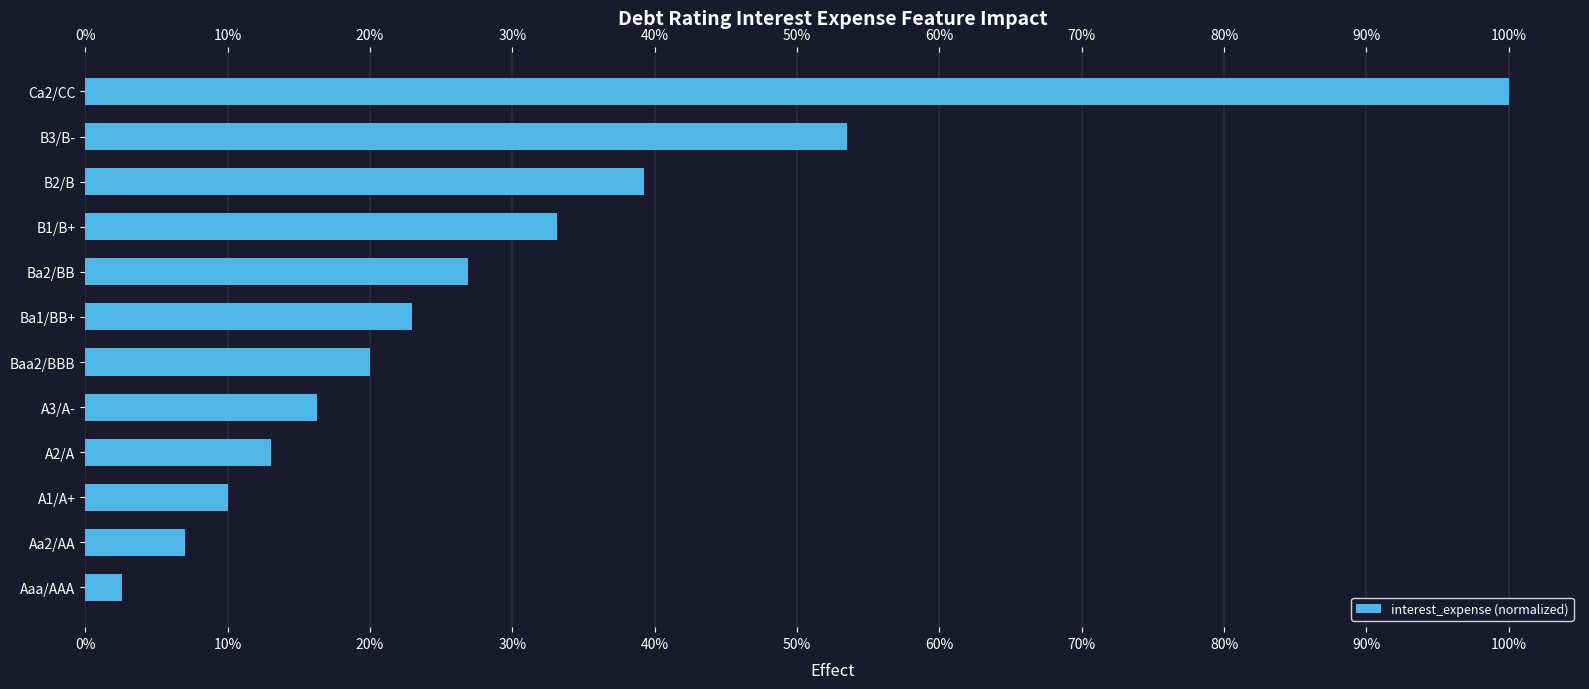

What is the greatest value displayed?

100.0